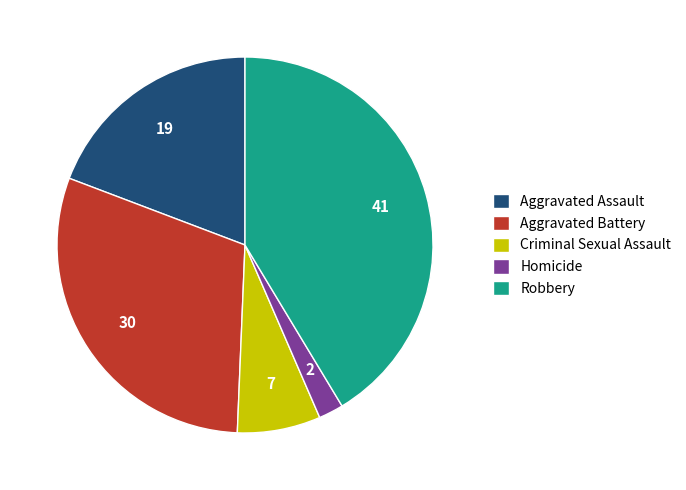

Does any single category account for the majority?

No